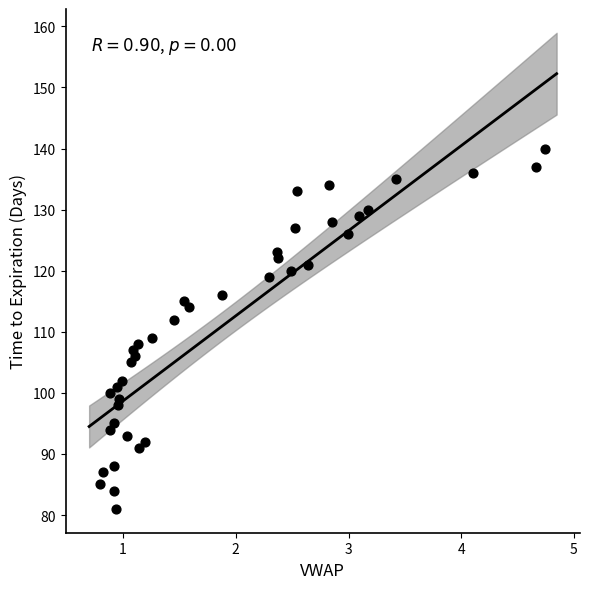

What Y value in the scatter plot is closest to 110?

109